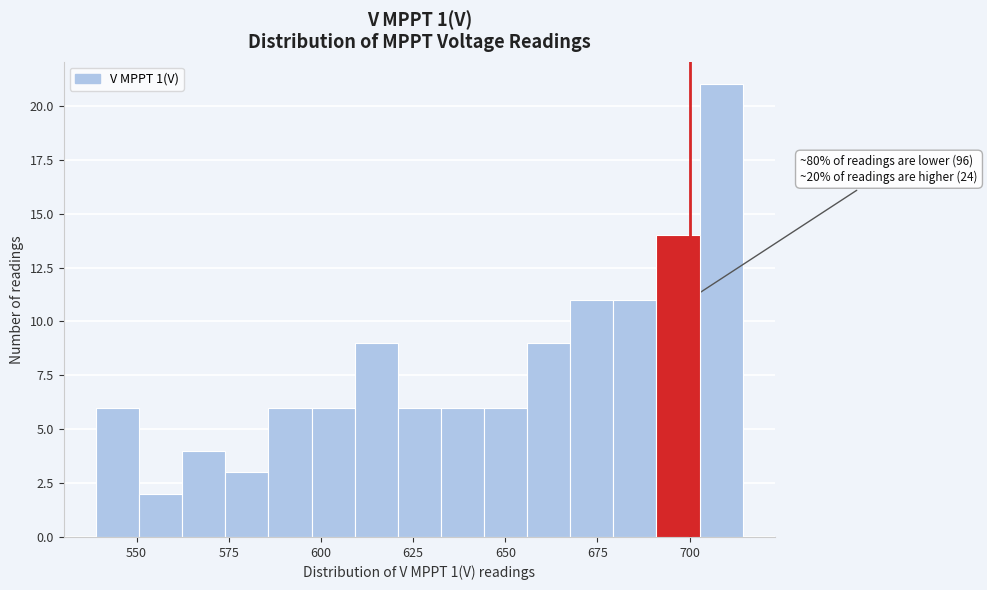

Read against the x-axis, roughly where is the centre of the tallest bar?

710